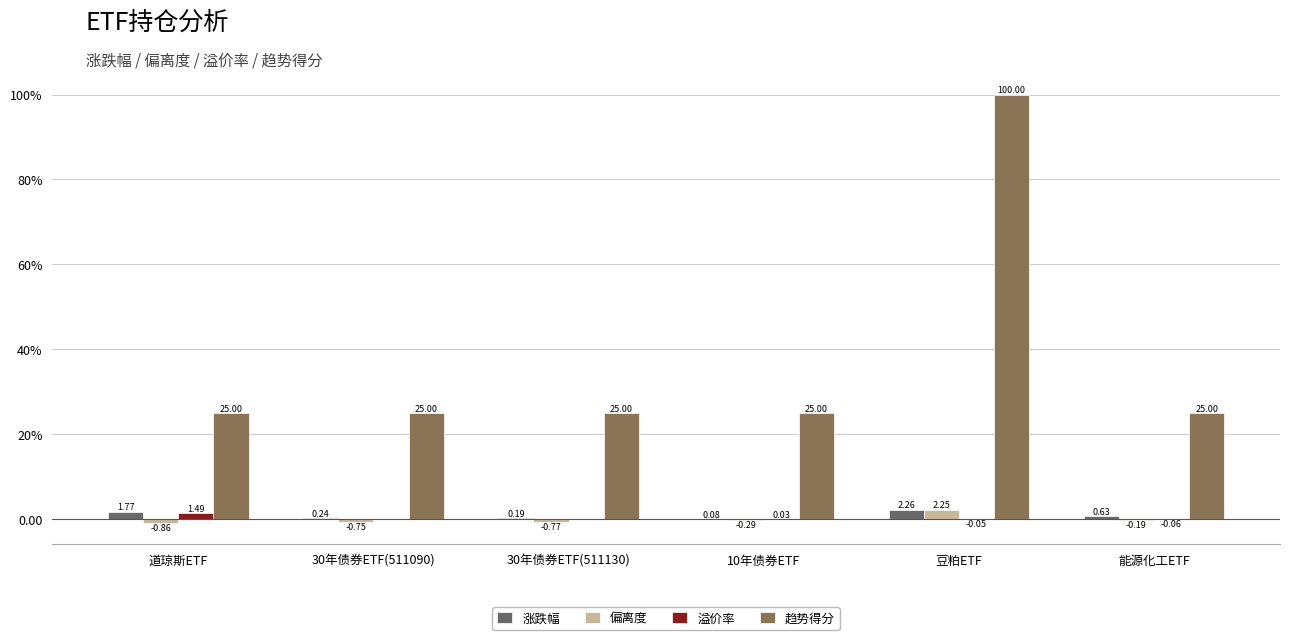

True or false: 趋势得分 has a value of 5.9 at 10年债券ETF.

False